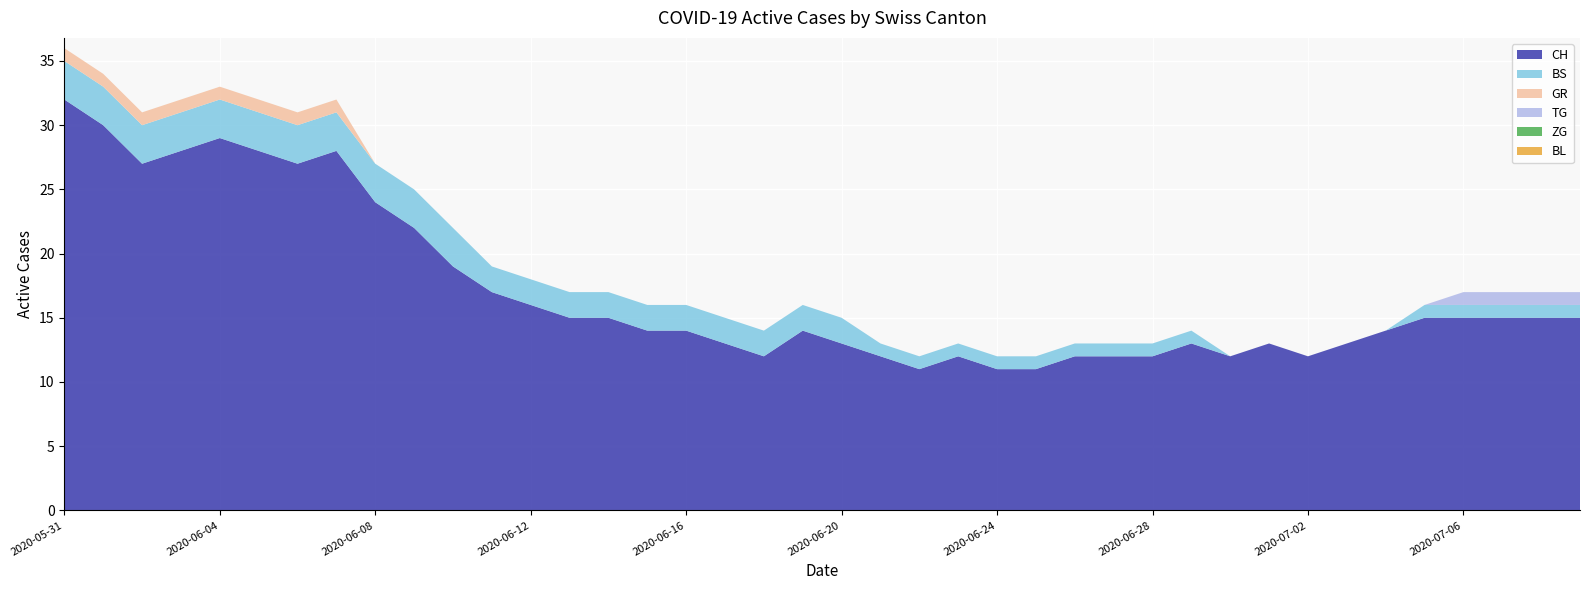

Reading left to right, list all the values displayed in this chart.

CH: 2020-05-31=32	2020-06-01=30	2020-06-02=27	2020-06-03=28	2020-06-04=29	2020-06-05=28	2020-06-06=27	2020-06-07=28	2020-06-08=24	2020-06-09=22	2020-06-10=19	2020-06-11=17	2020-06-12=16	2020-06-13=15	2020-06-14=15	2020-06-15=14	2020-06-16=14	2020-06-17=13	2020-06-18=12	2020-06-19=14	2020-06-20=13	2020-06-21=12	2020-06-22=11	2020-06-23=12	2020-06-24=11	2020-06-25=11	2020-06-26=12	2020-06-27=12	2020-06-28=12	2020-06-29=13	2020-06-30=12	2020-07-01=13	2020-07-02=12	2020-07-03=13	2020-07-04=14	2020-07-05=15	2020-07-06=15	2020-07-07=15	2020-07-08=15	2020-07-09=15
BS: 2020-05-31=3	2020-06-01=3	2020-06-02=3	2020-06-03=3	2020-06-04=3	2020-06-05=3	2020-06-06=3	2020-06-07=3	2020-06-08=3	2020-06-09=3	2020-06-10=3	2020-06-11=2	2020-06-12=2	2020-06-13=2	2020-06-14=2	2020-06-15=2	2020-06-16=2	2020-06-17=2	2020-06-18=2	2020-06-19=2	2020-06-20=2	2020-06-21=1	2020-06-22=1	2020-06-23=1	2020-06-24=1	2020-06-25=1	2020-06-26=1	2020-06-27=1	2020-06-28=1	2020-06-29=1	2020-06-30=0	2020-07-01=0	2020-07-02=0	2020-07-03=0	2020-07-04=0	2020-07-05=1	2020-07-06=1	2020-07-07=1	2020-07-08=1	2020-07-09=1
GR: 2020-05-31=1	2020-06-01=1	2020-06-02=1	2020-06-03=1	2020-06-04=1	2020-06-05=1	2020-06-06=1	2020-06-07=1	2020-06-08=0	2020-06-09=0	2020-06-10=0	2020-06-11=0	2020-06-12=0	2020-06-13=0	2020-06-14=0	2020-06-15=0	2020-06-16=0	2020-06-17=0	2020-06-18=0	2020-06-19=0	2020-06-20=0	2020-06-21=0	2020-06-22=0	2020-06-23=0	2020-06-24=0	2020-06-25=0	2020-06-26=0	2020-06-27=0	2020-06-28=0	2020-06-29=0	2020-06-30=0	2020-07-01=0	2020-07-02=0	2020-07-03=0	2020-07-04=0	2020-07-05=0	2020-07-06=0	2020-07-07=0	2020-07-08=0	2020-07-09=0
TG: 2020-05-31=0	2020-06-01=0	2020-06-02=0	2020-06-03=0	2020-06-04=0	2020-06-05=0	2020-06-06=0	2020-06-07=0	2020-06-08=0	2020-06-09=0	2020-06-10=0	2020-06-11=0	2020-06-12=0	2020-06-13=0	2020-06-14=0	2020-06-15=0	2020-06-16=0	2020-06-17=0	2020-06-18=0	2020-06-19=0	2020-06-20=0	2020-06-21=0	2020-06-22=0	2020-06-23=0	2020-06-24=0	2020-06-25=0	2020-06-26=0	2020-06-27=0	2020-06-28=0	2020-06-29=0	2020-06-30=0	2020-07-01=0	2020-07-02=0	2020-07-03=0	2020-07-04=0	2020-07-05=0	2020-07-06=1	2020-07-07=1	2020-07-08=1	2020-07-09=1
ZG: 2020-05-31=0	2020-06-01=0	2020-06-02=0	2020-06-03=0	2020-06-04=0	2020-06-05=0	2020-06-06=0	2020-06-07=0	2020-06-08=0	2020-06-09=0	2020-06-10=0	2020-06-11=0	2020-06-12=0	2020-06-13=0	2020-06-14=0	2020-06-15=0	2020-06-16=0	2020-06-17=0	2020-06-18=0	2020-06-19=0	2020-06-20=0	2020-06-21=0	2020-06-22=0	2020-06-23=0	2020-06-24=0	2020-06-25=0	2020-06-26=0	2020-06-27=0	2020-06-28=0	2020-06-29=0	2020-06-30=0	2020-07-01=0	2020-07-02=0	2020-07-03=0	2020-07-04=0	2020-07-05=0	2020-07-06=0	2020-07-07=0	2020-07-08=0	2020-07-09=0
BL: 2020-05-31=0	2020-06-01=0	2020-06-02=0	2020-06-03=0	2020-06-04=0	2020-06-05=0	2020-06-06=0	2020-06-07=0	2020-06-08=0	2020-06-09=0	2020-06-10=0	2020-06-11=0	2020-06-12=0	2020-06-13=0	2020-06-14=0	2020-06-15=0	2020-06-16=0	2020-06-17=0	2020-06-18=0	2020-06-19=0	2020-06-20=0	2020-06-21=0	2020-06-22=0	2020-06-23=0	2020-06-24=0	2020-06-25=0	2020-06-26=0	2020-06-27=0	2020-06-28=0	2020-06-29=0	2020-06-30=0	2020-07-01=0	2020-07-02=0	2020-07-03=0	2020-07-04=0	2020-07-05=0	2020-07-06=0	2020-07-07=0	2020-07-08=0	2020-07-09=0